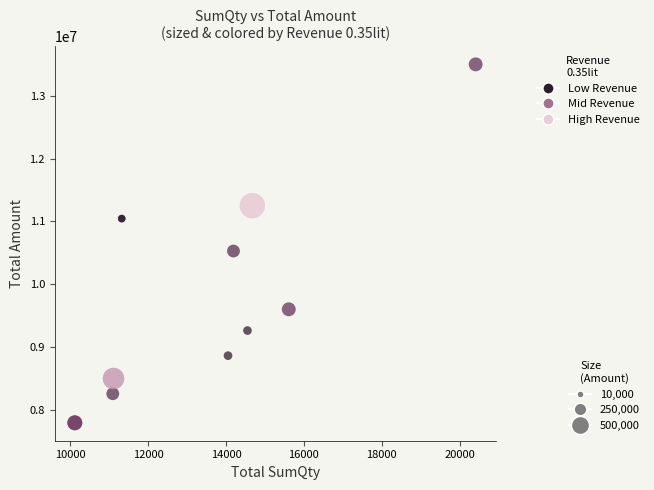

What Y value in the scatter plot is closest to 10646750?

10528000